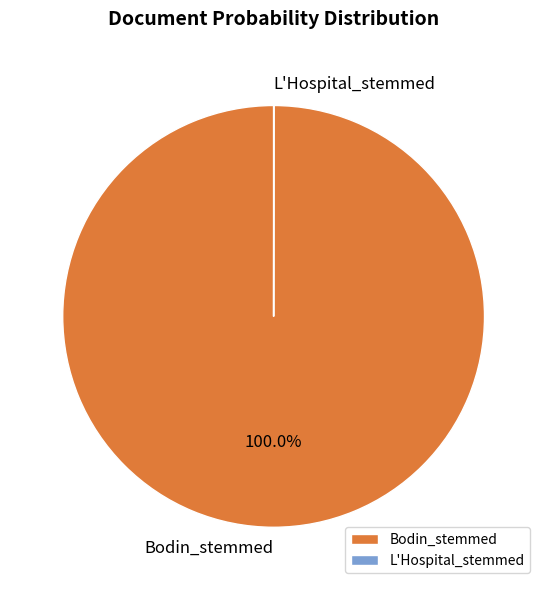

Is there any slice that represents more than half of the pie?

Yes